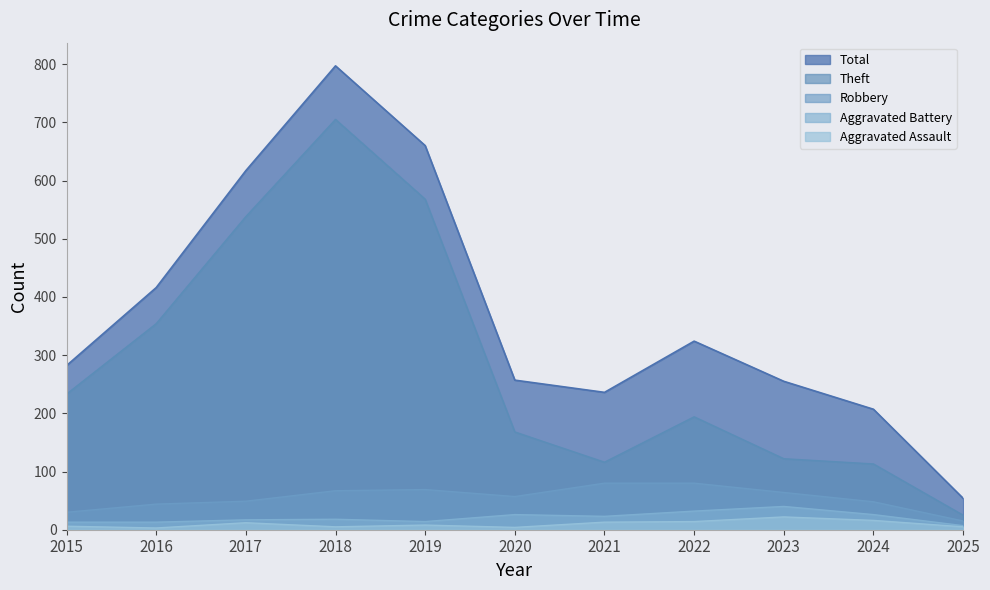

What is the approximate value of Aggravated Battery at 2015, to the nearest 10?

10